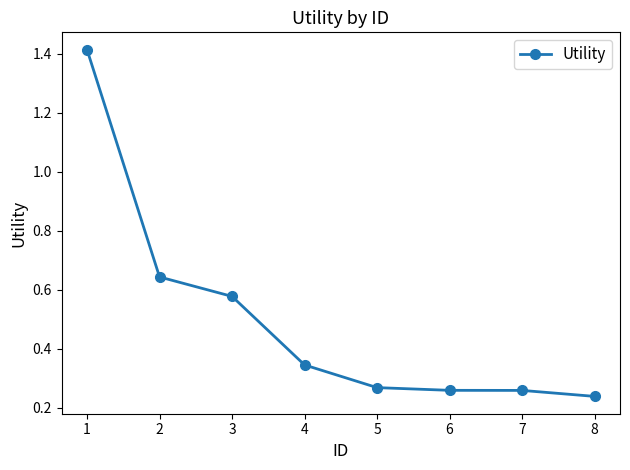

True or false: the data has more than 1 interior local peaks.

False